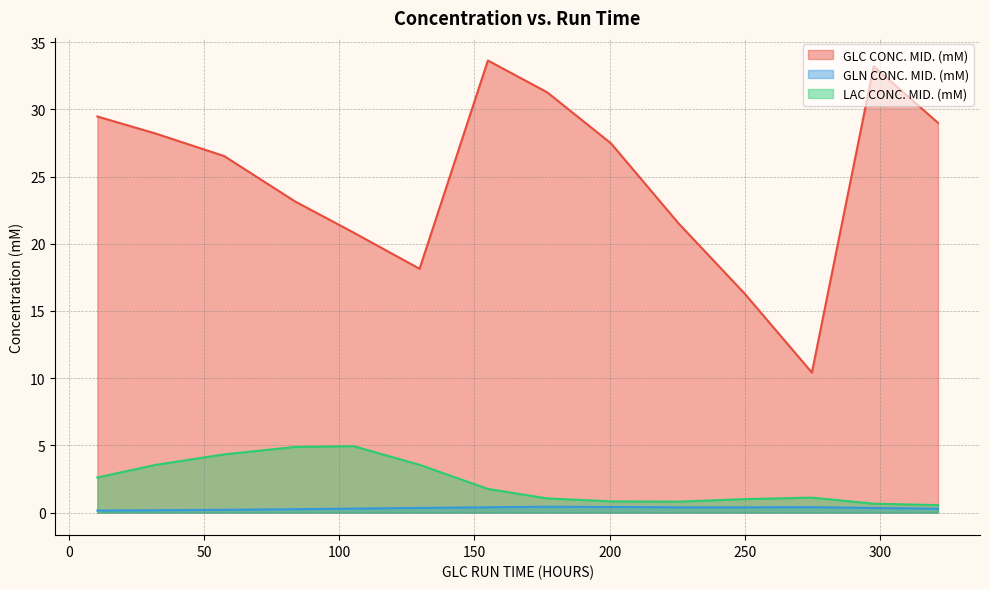

At how many categories does at least one series exceed 27?

7